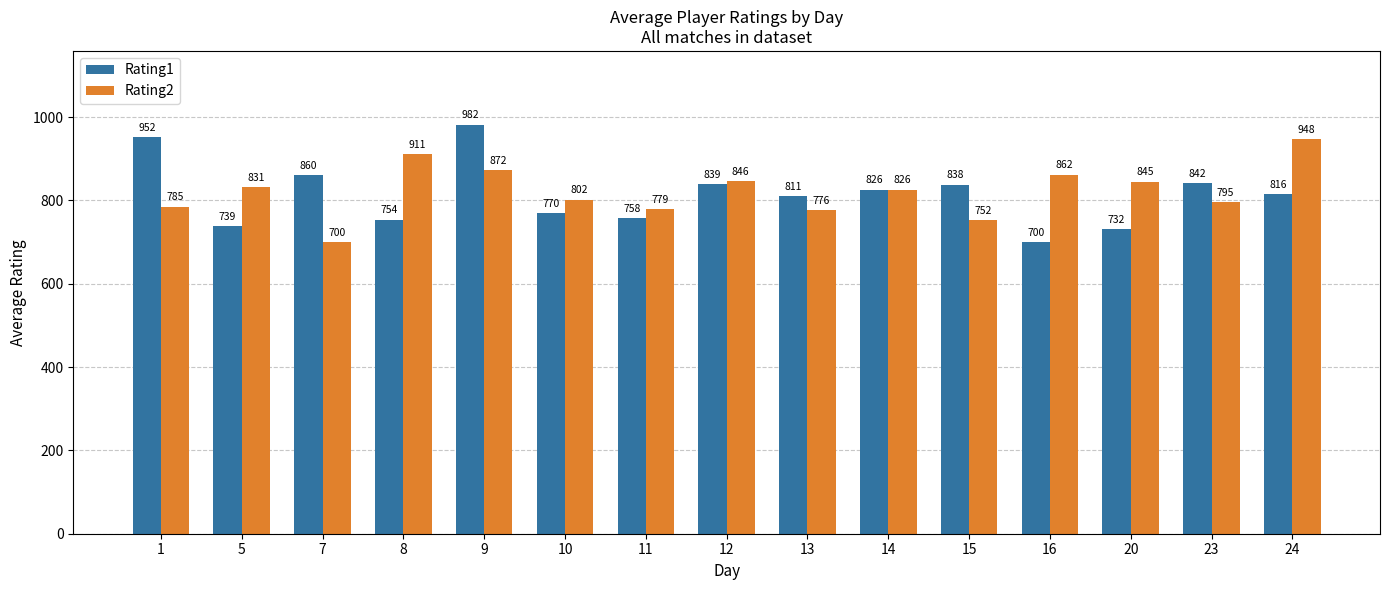

What is the average value of the Rating1 series?

815